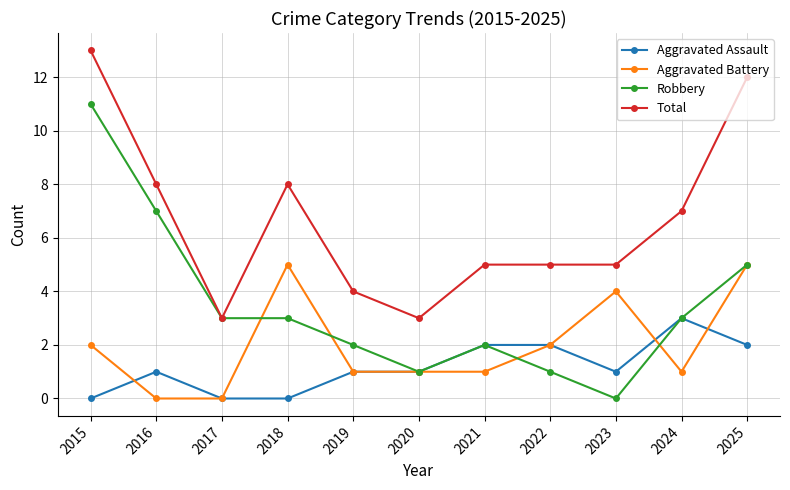

What is the maximum value for Robbery?

11